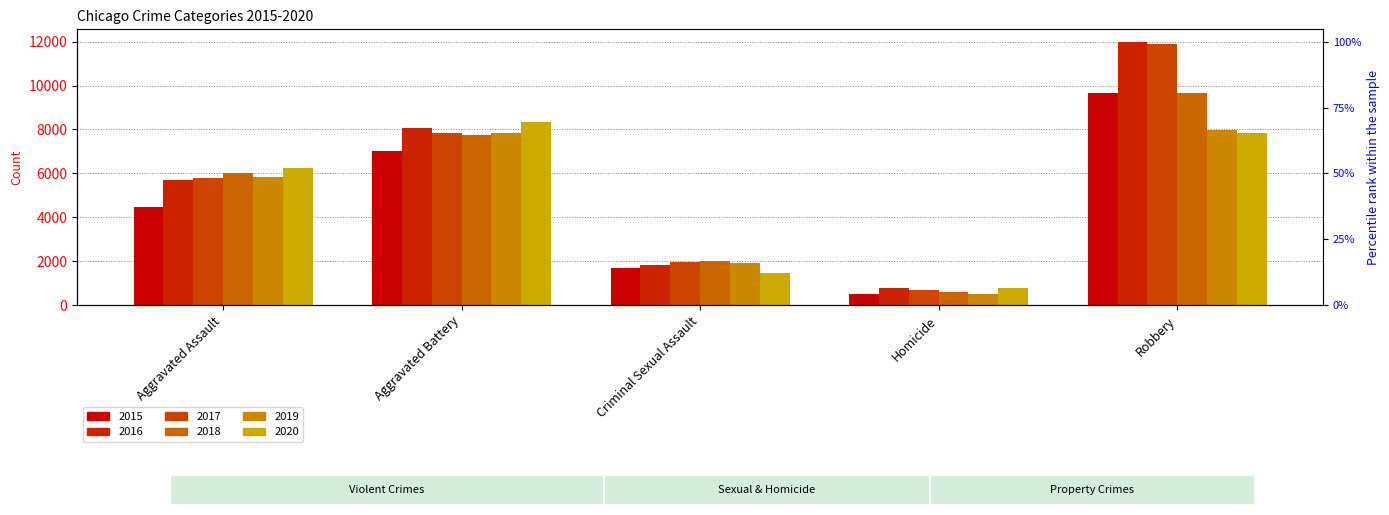

What is the spread (max minus min) of values at Criminal Sexual Assault?

545